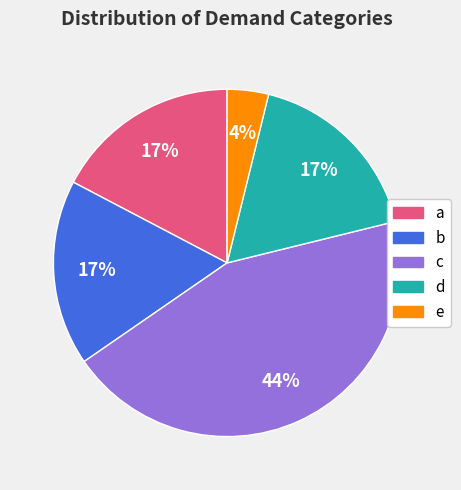

Is the sum of c and d greater than half?

Yes